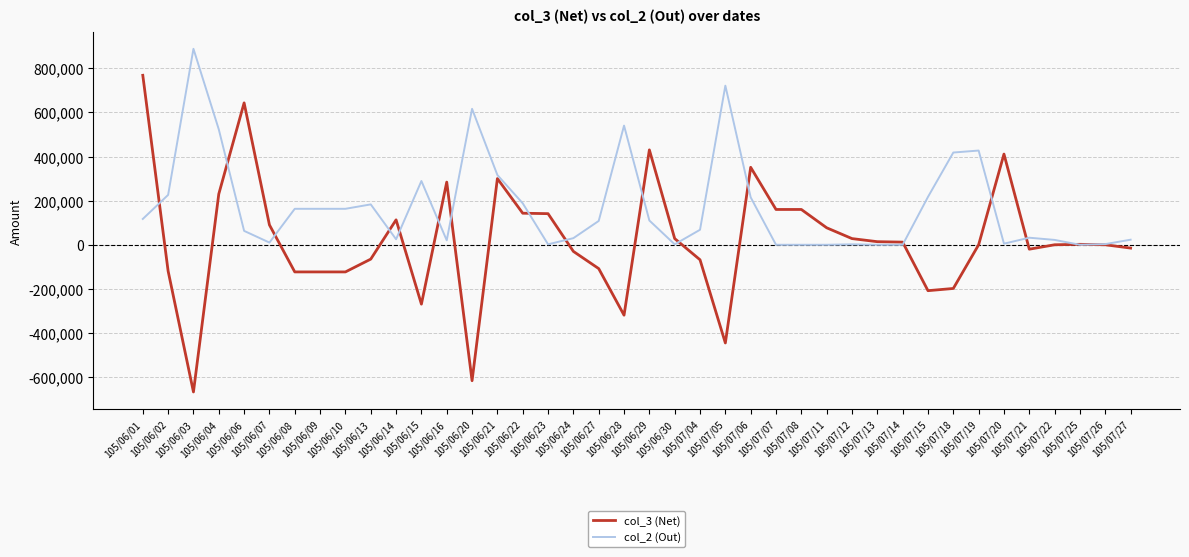

Is the value of col_3 (Net) at 105/06/06 greater than the value of col_2 (Out) at 105/06/10?

Yes